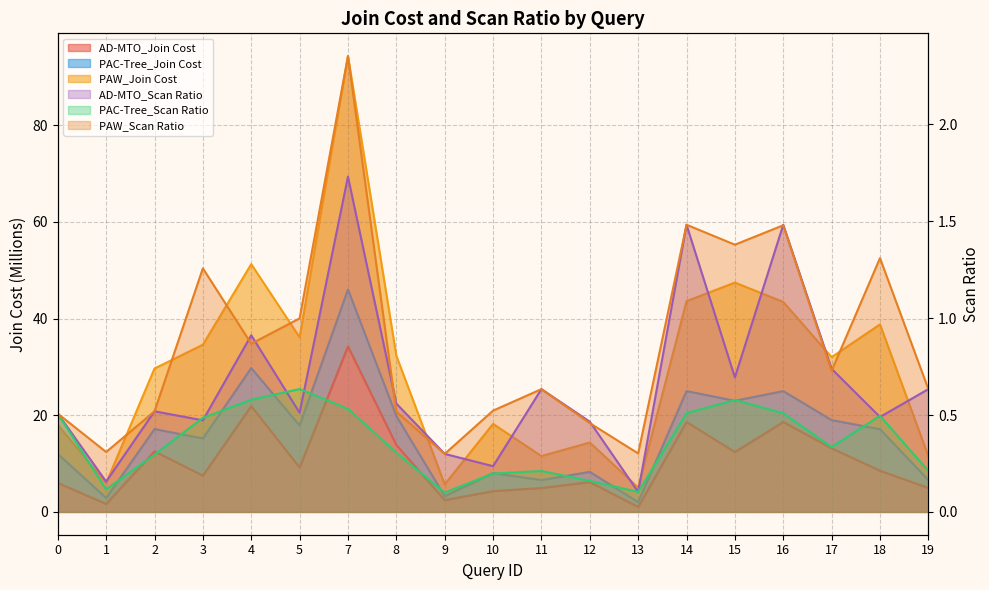

Is the value of PAW_Join Cost at 7 greater than the value of PAW_Scan Ratio at 17?

Yes